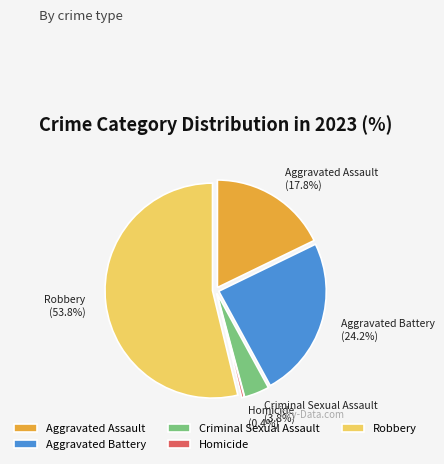

What percentage is the Criminal Sexual Assault slice, to the nearest percent?

4%